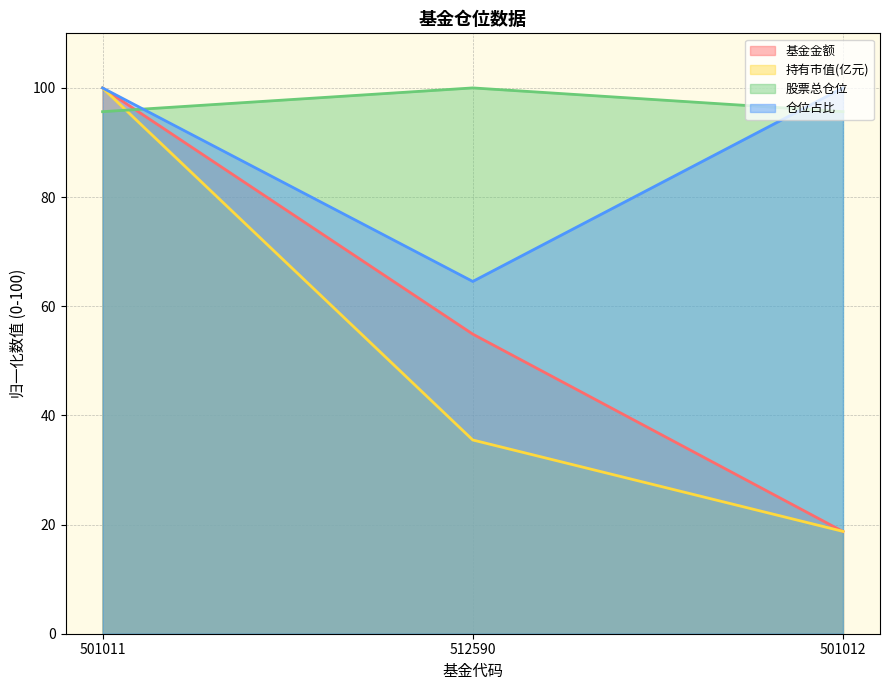

What are all the series names shown in the legend?

基金金额, 持有市值(亿元), 股票总仓位, 仓位占比